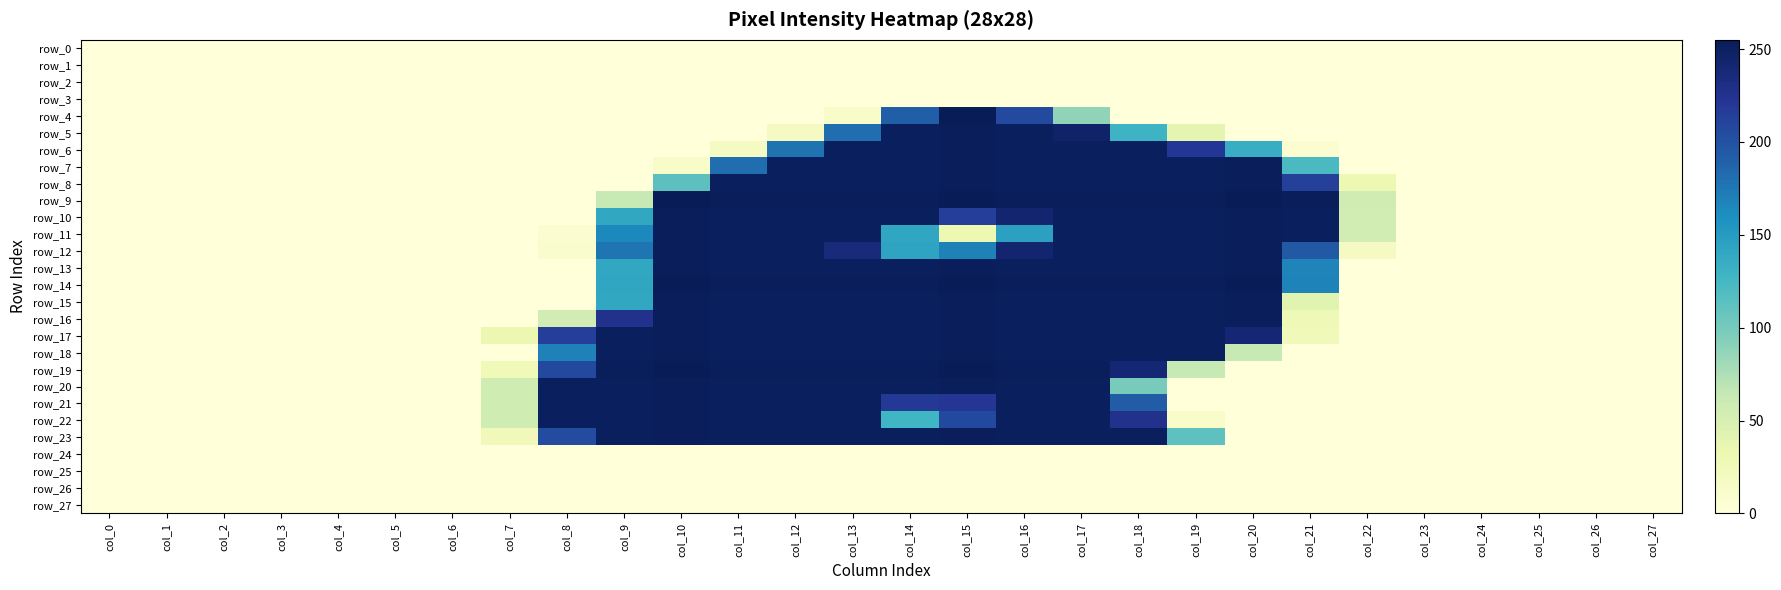

Is it true that row_18 equals 0 at col_22?

True